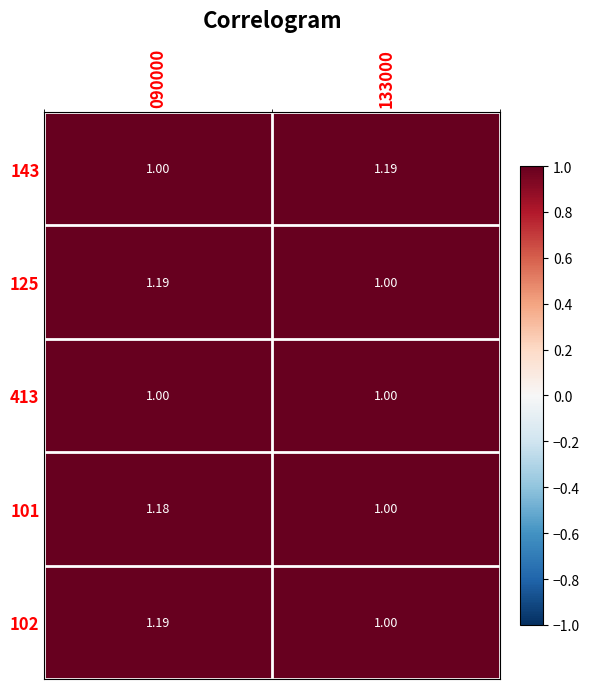

Reading left to right, list all the values displayed in this chart.

143: 090000=1.0	133000=1.2
125: 090000=1.2	133000=1.0
413: 090000=1.0	133000=1.0
101: 090000=1.2	133000=1.0
102: 090000=1.2	133000=1.0